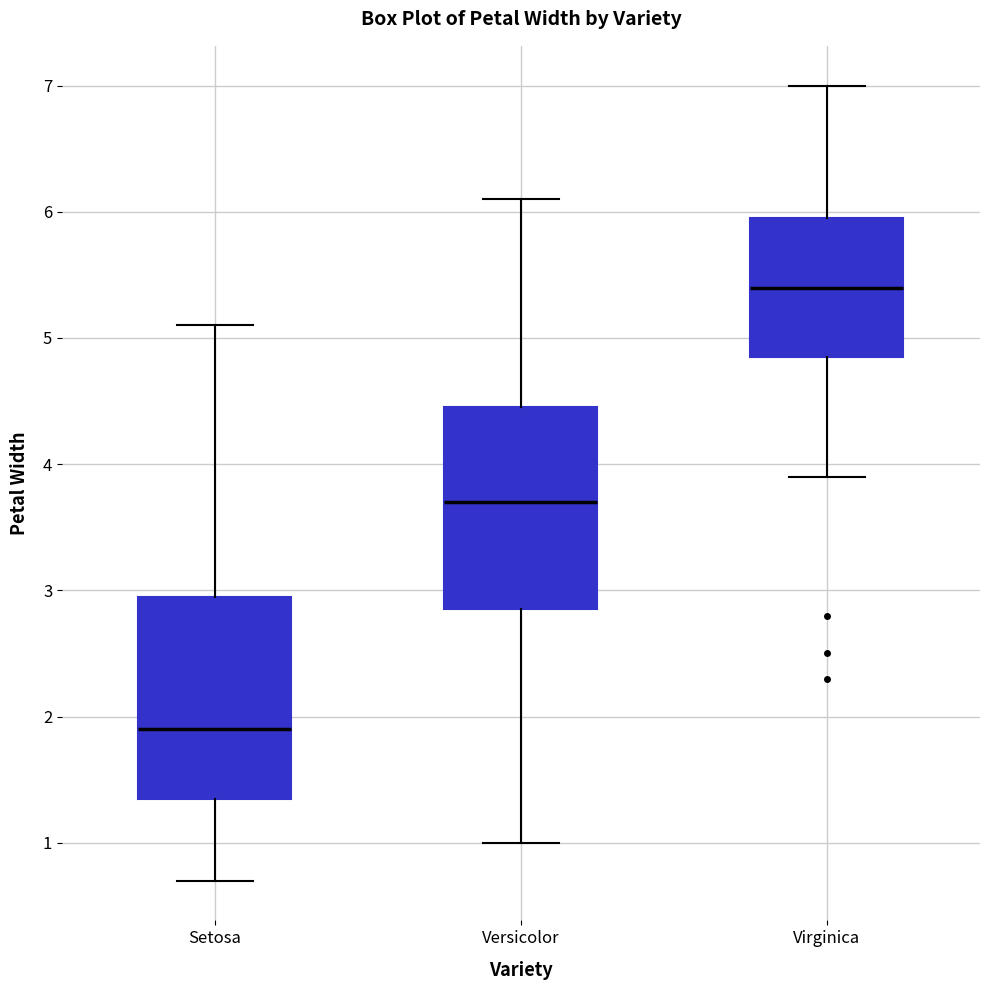

Reading left to right, transcribe this box plot: for each box, give where its median line is, the range the box spans, and where its two whiskers end, as read against the y-axis. The values are not printed on the chart, so give them approximately, as read against the axis.

Setosa: median 1.9, box 1.4 to 3.0, whiskers 0.7 to 5.1
Versicolor: median 3.7, box 2.9 to 4.5, whiskers 1.0 to 6.1
Virginica: median 5.4, box 4.9 to 6.0, whiskers 3.9 to 7.0